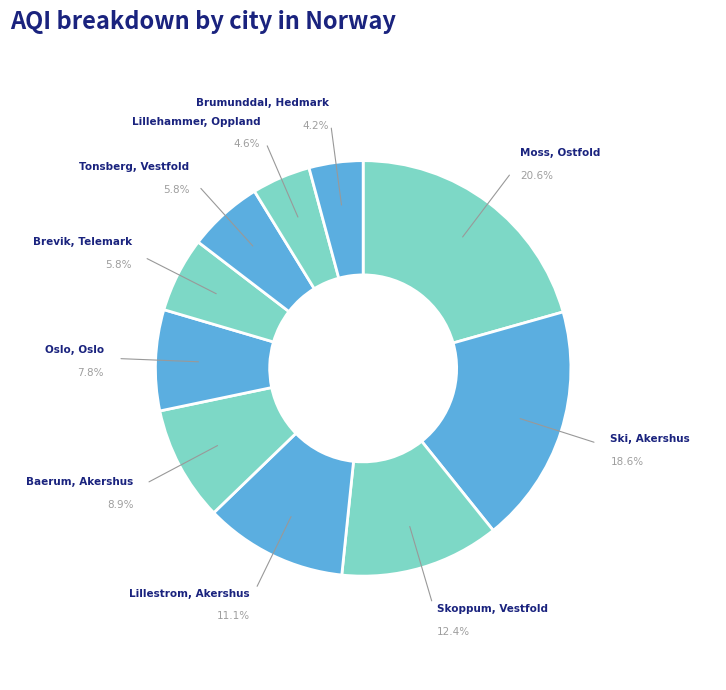

What percentage do Moss, Ostfold and Lillestrom, Akershus together represent?

31.8%